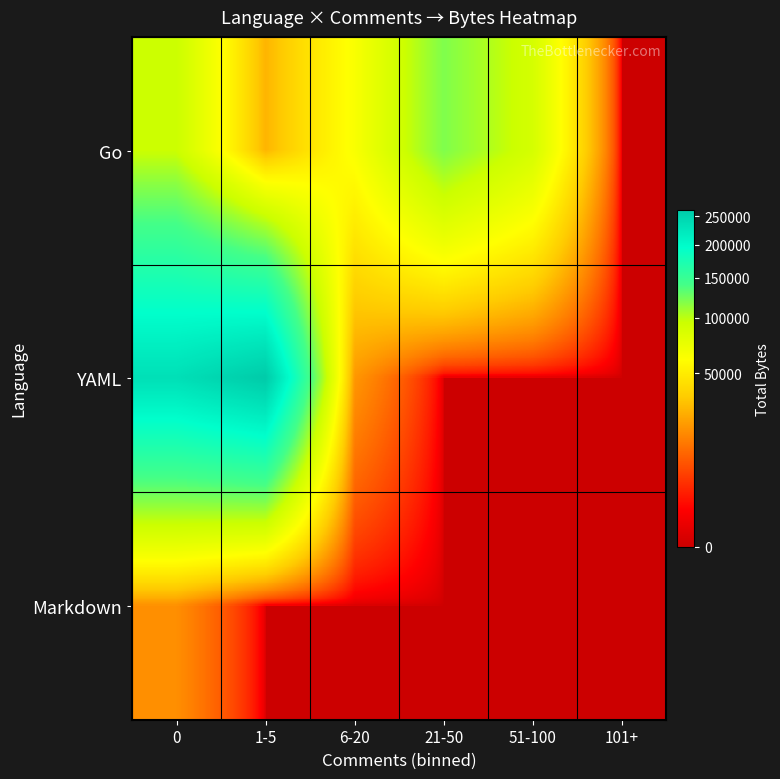

Between 0 and 21-50, which series saw the biggest shift?

YAML